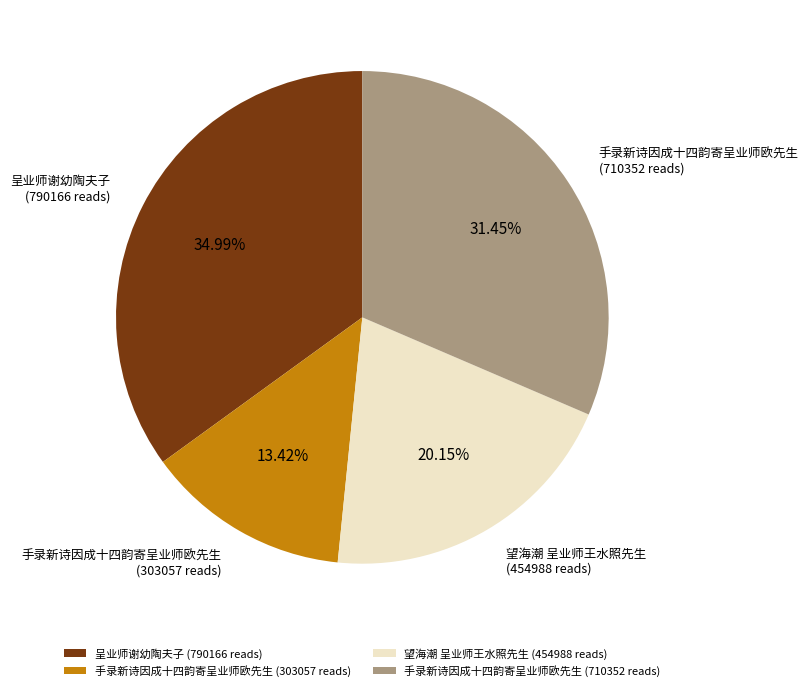

Rank the categories by value from lowest to highest.

手录新诗因成十四韵寄呈业师欧先生 (303057 reads), 望海潮 呈业师王水照先生 (454988 reads), 手录新诗因成十四韵寄呈业师欧先生 (710352 reads), 呈业师谢幼陶夫子 (790166 reads)